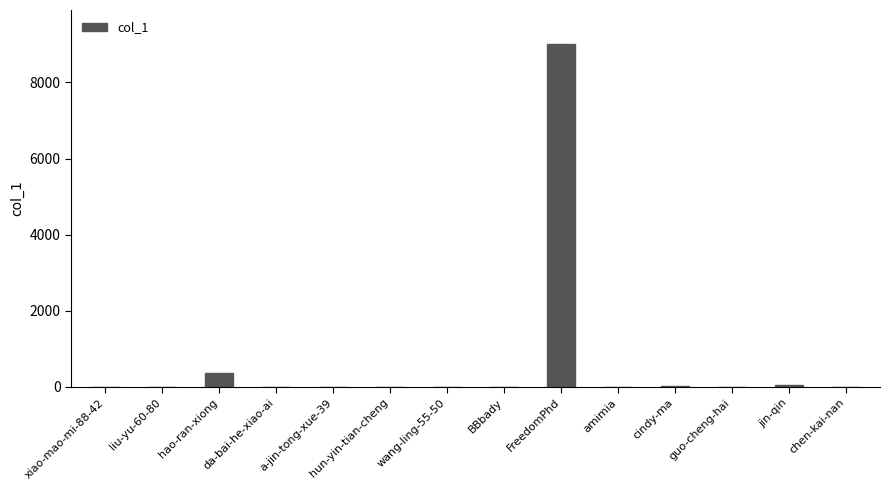

What is the sum of all values?

9464